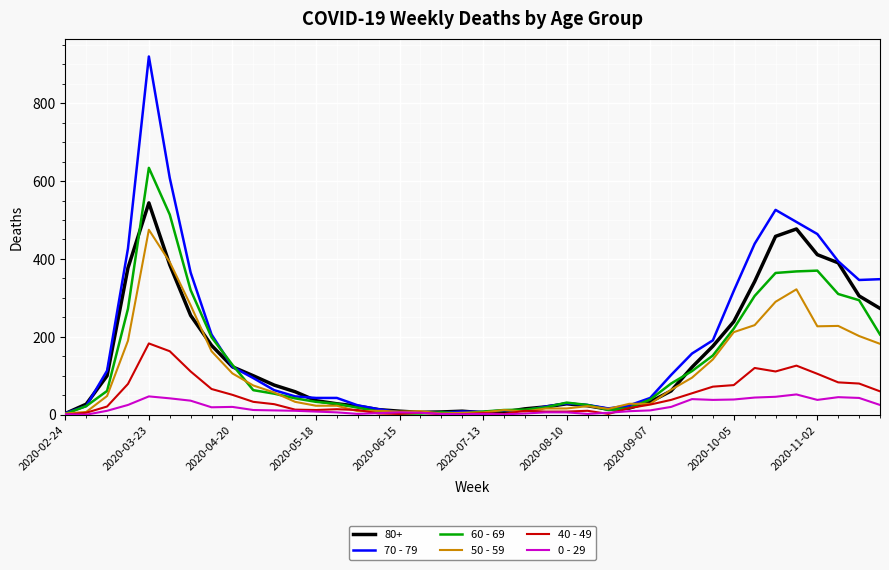

Which series has the largest range (max minus min)?

70 - 79